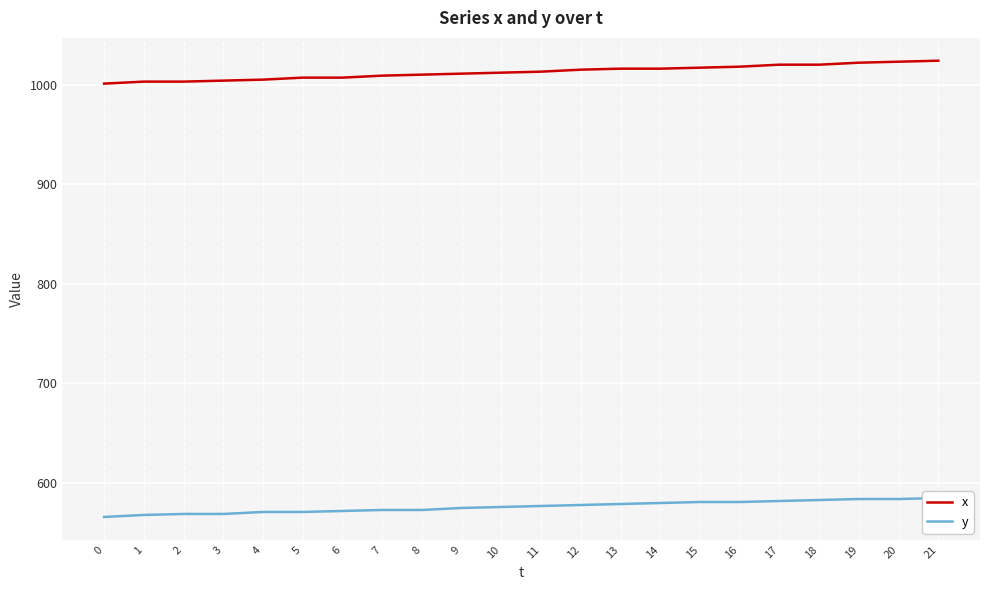

Where is x nearest to the value 1012?

10